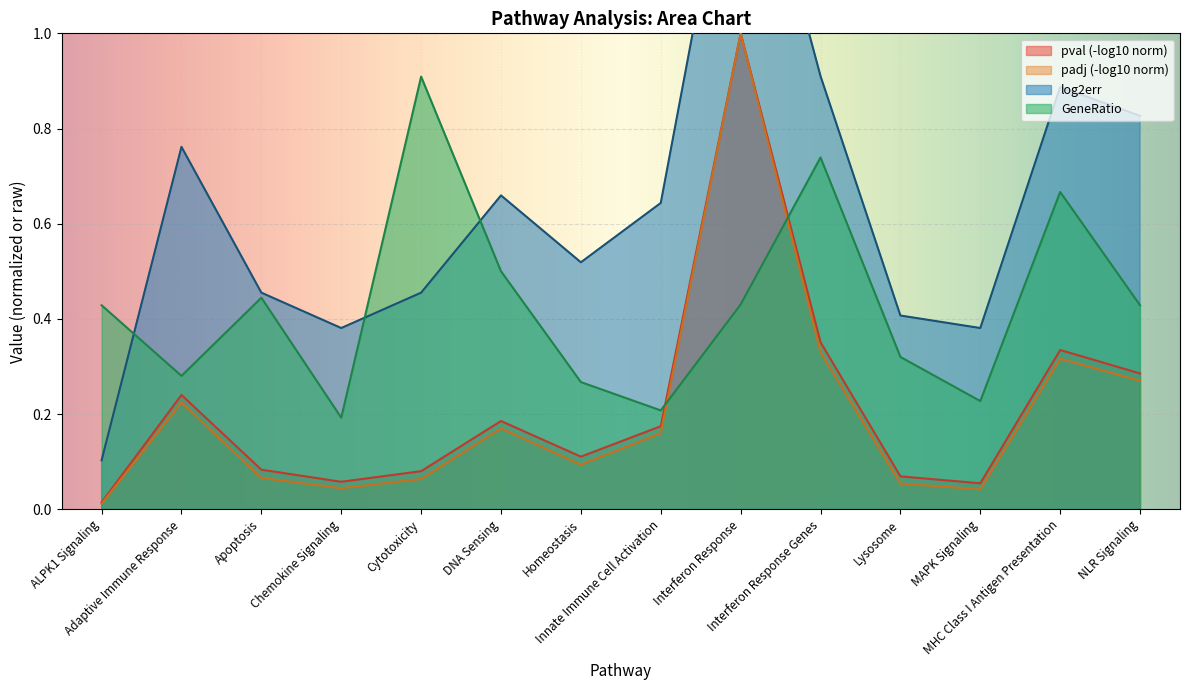

What is the value of the GeneRatio point at the 7th from the left?

0.3